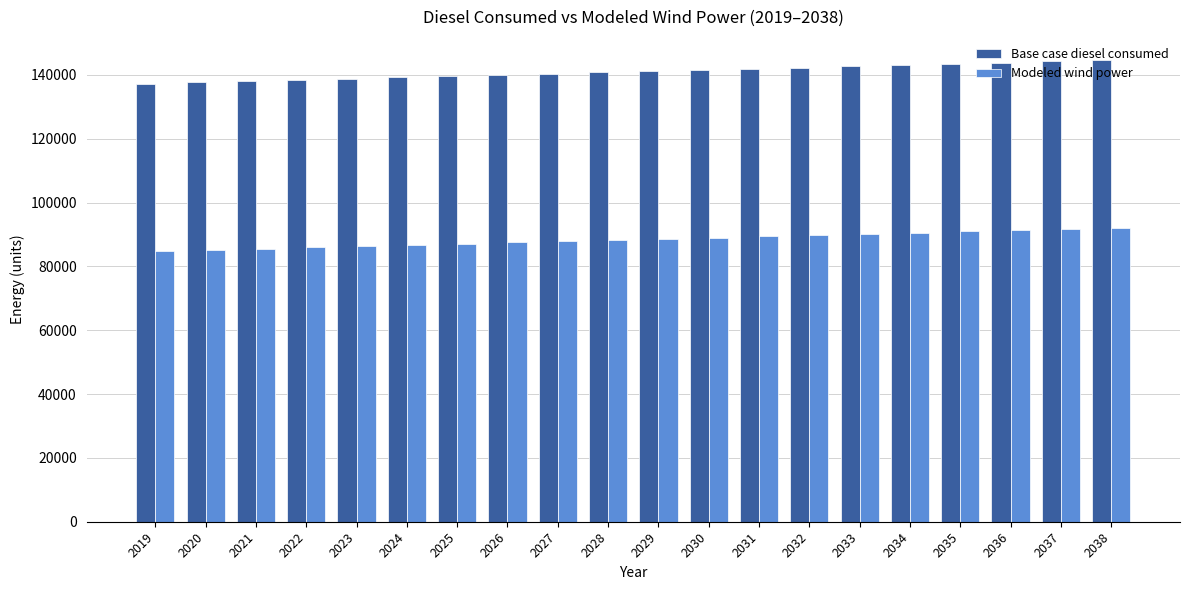

How many values in the Modeled wind power series exceed 88626?

10